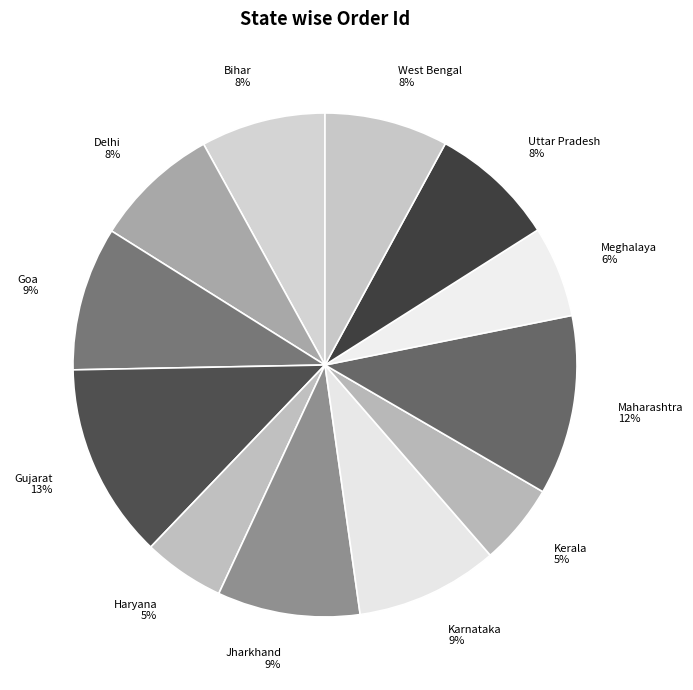

To the nearest percent, what is the average slice percentage?

8%